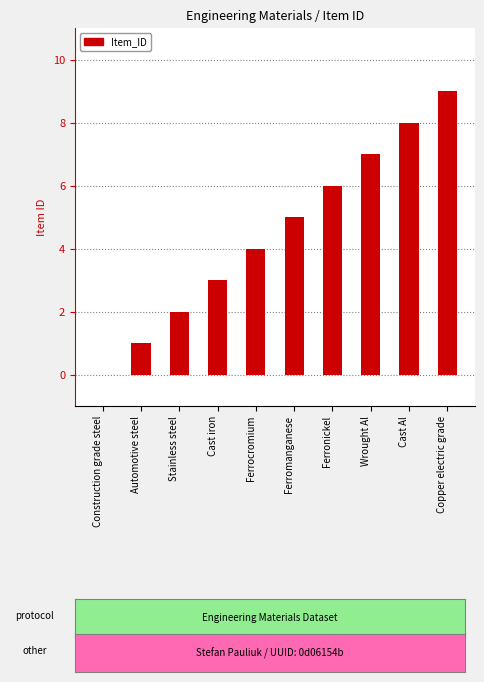

The chart shows a value of 0 at Construction grade steel. True or false?

True